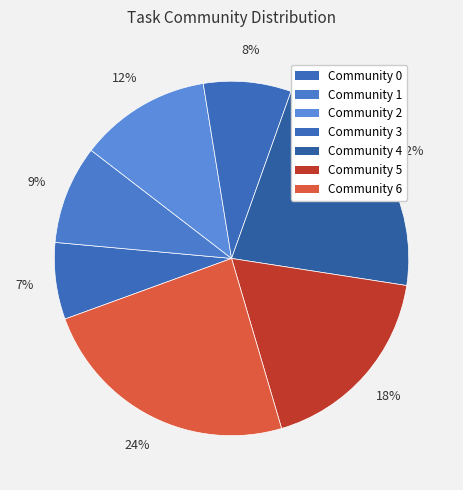

The Community 0 slice represents 7% of the pie. True or false?

True